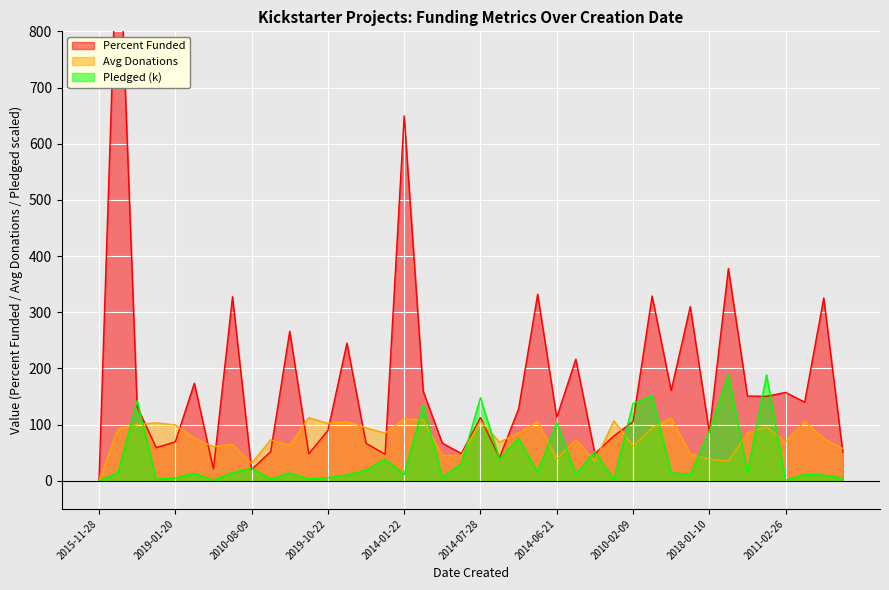

What is the sum of the Average Donations values at 2018-09-08 and 2010-09-21?

157.3